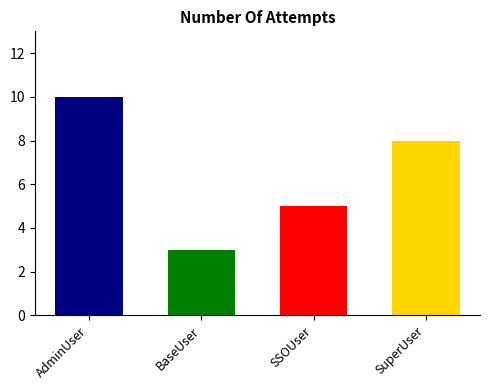

Reading left to right, what are all the values shown in this chart?

AdminUser=10	BaseUser=3	SSOUser=5	SuperUser=8